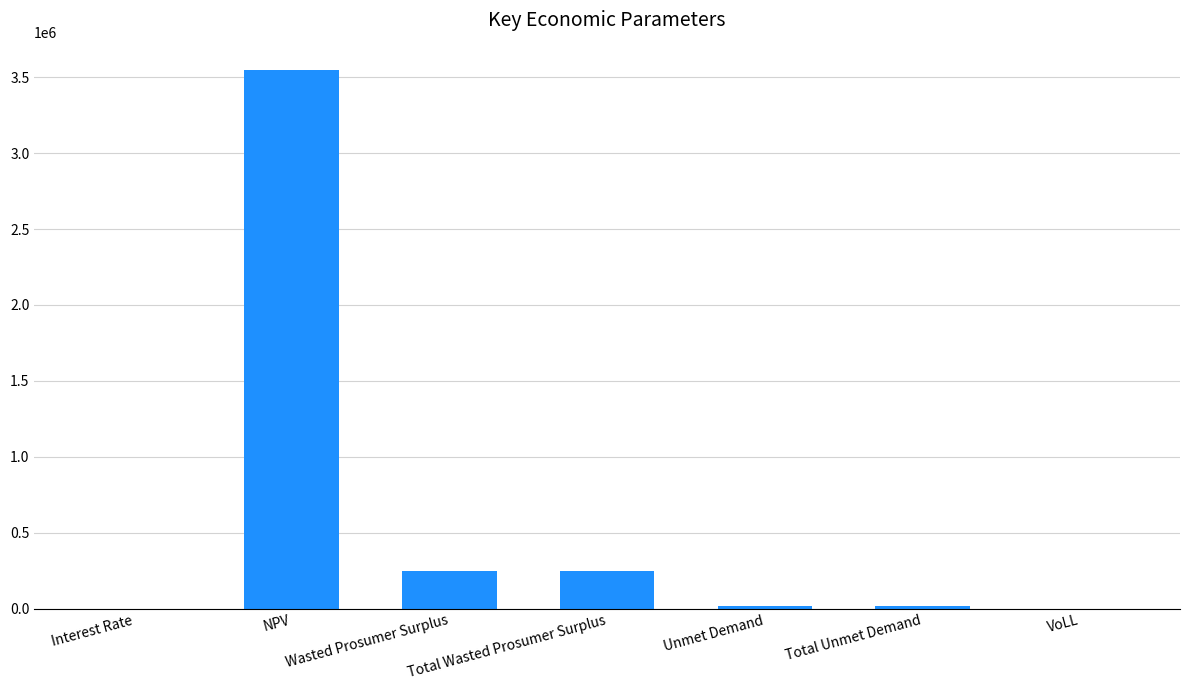

What is the maximum value shown in the chart?

3549451.7